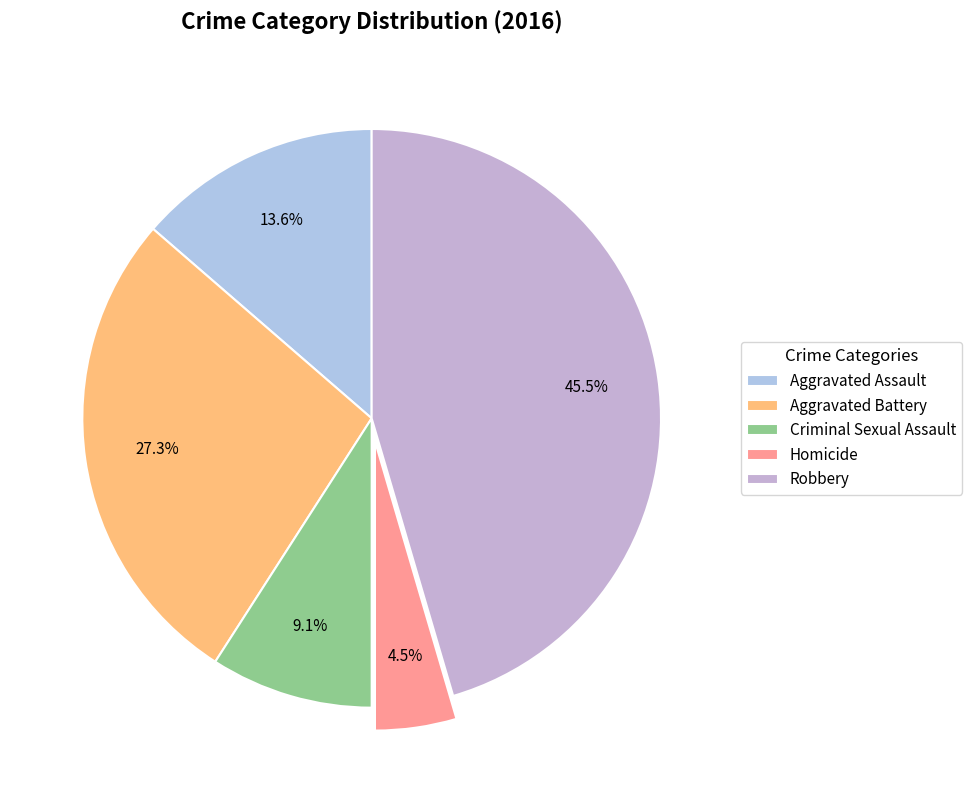

What is the ratio of the value at Homicide to the value at Criminal Sexual Assault?

0.5